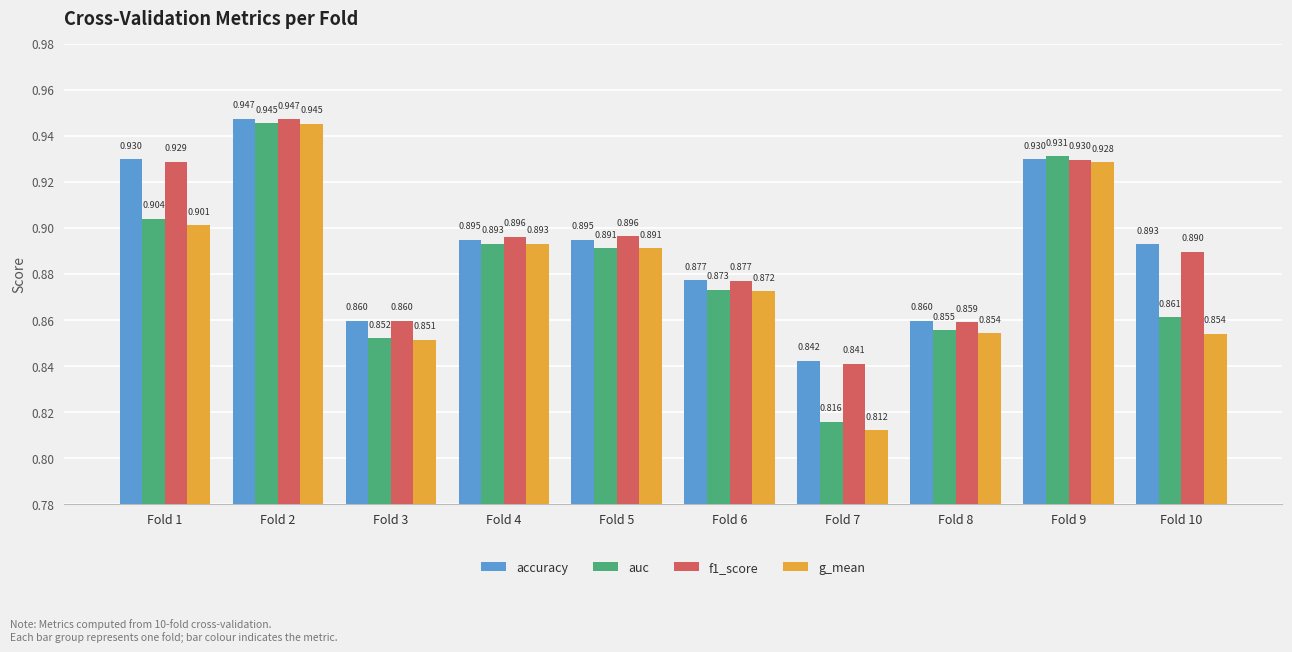

What is the total value across all series at Fold 4?

3.6